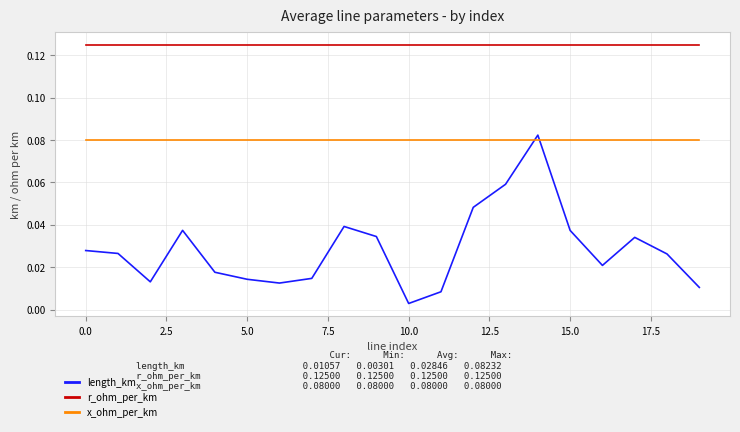

Which series has the widest spread of values?

length_km